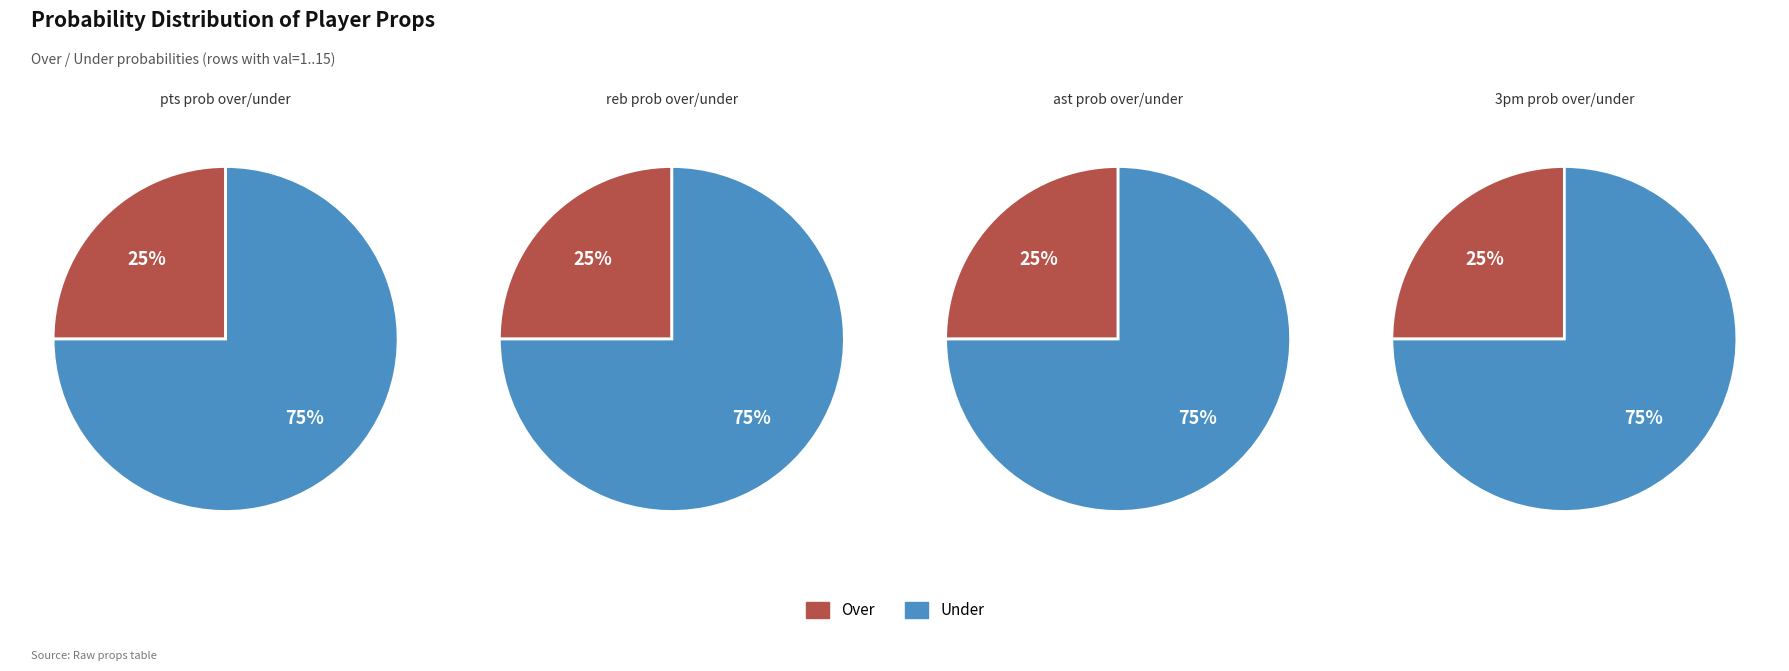

True or false: 2 accounts for 14% of the total.

False